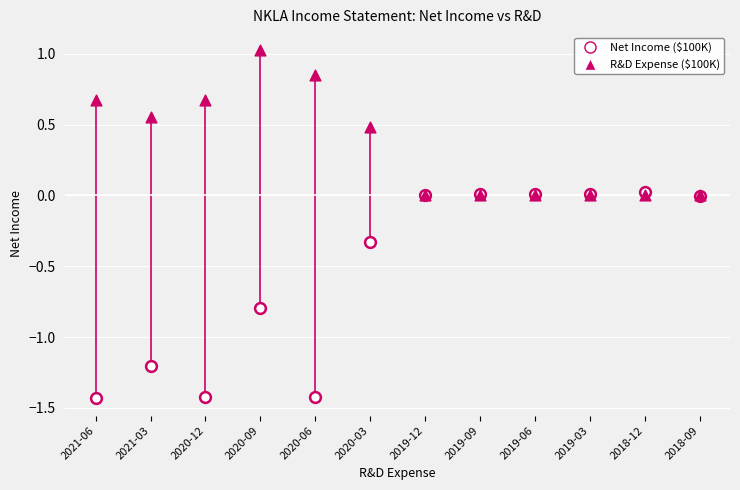

What are all the series names shown in the legend?

Net Income ($100K), R&D Expense ($100K)